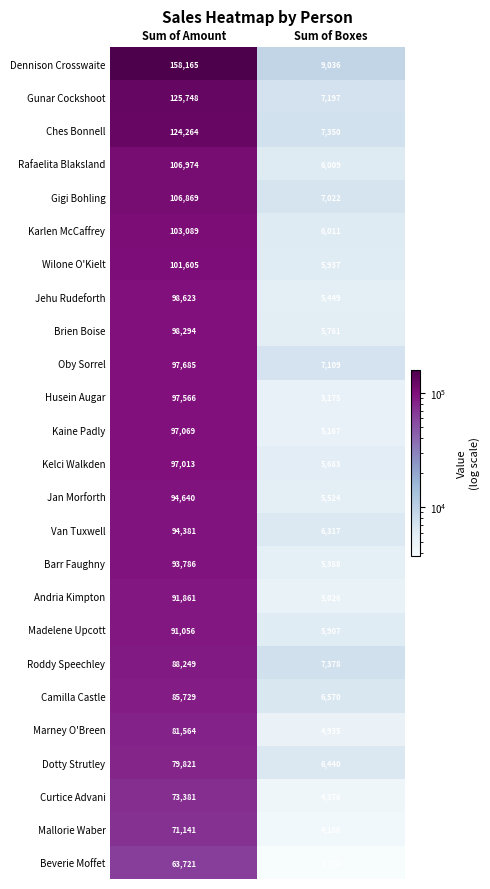

What is the sum of all Madelene Upcott values?

96963